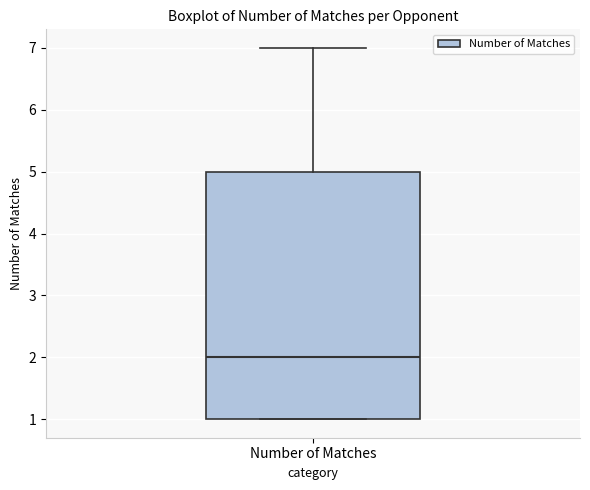

Transcribe this box plot: give where the median line is, the range the box spans, and where the two whiskers end, as read against the y-axis. The values are not printed on the chart, so give them approximately, as read against the axis.

median 2, box 1 to 5, whiskers 1 to 7